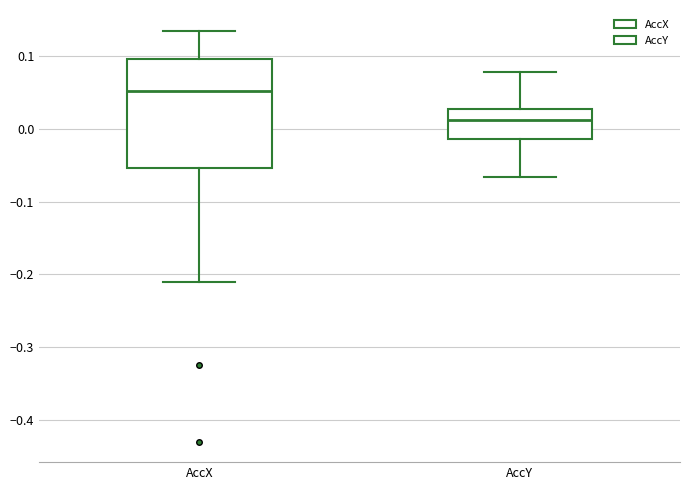

Which box is the tallest, from its lower edge to its upper edge?

AccX